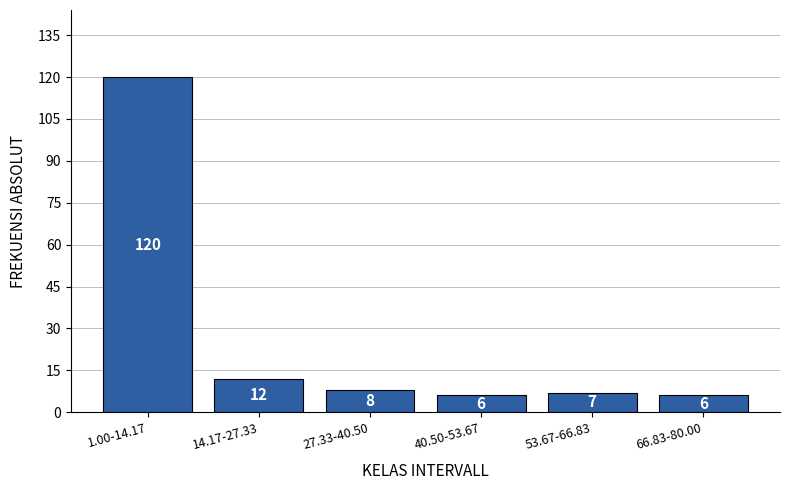

Reading left to right, extract all data points from this chart.

1.00-14.17=120	14.17-27.33=12	27.33-40.50=8	40.50-53.67=6	53.67-66.83=7	66.83-80.00=6